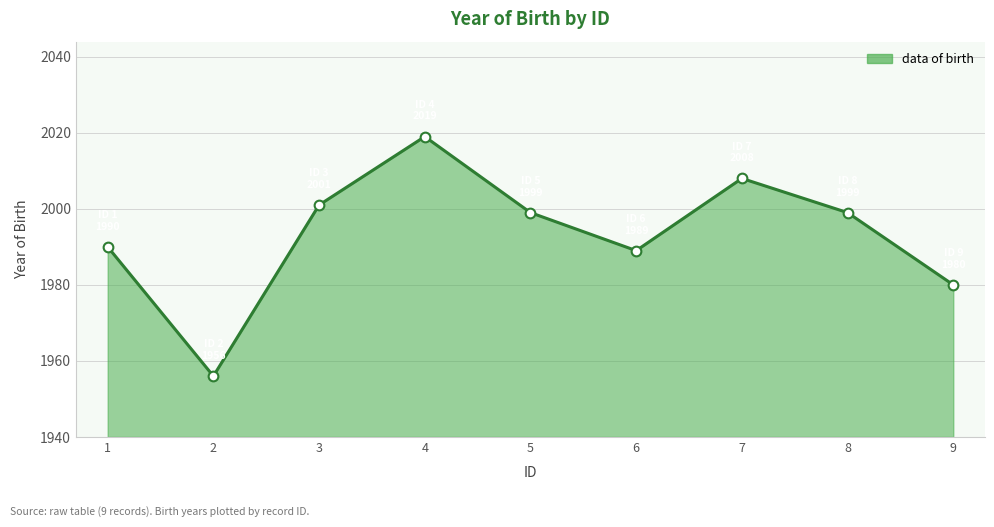

At which category does the chart reach its peak across all series?

4